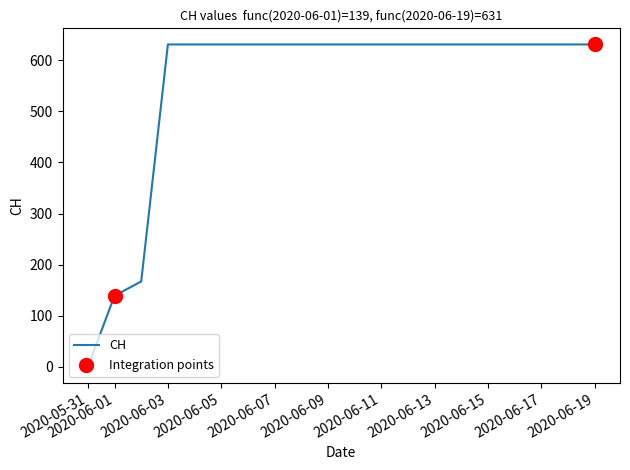

What is the difference between the maximum and minimum values?

631